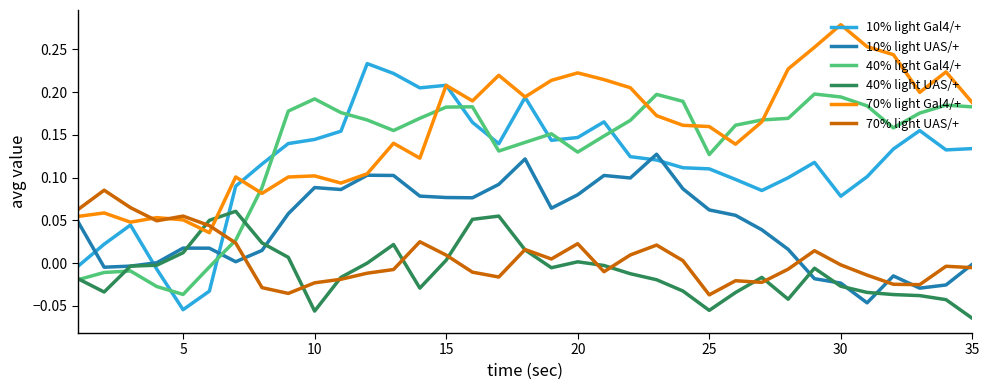

How many values in 40% light Gal4/+ are above zero?

29